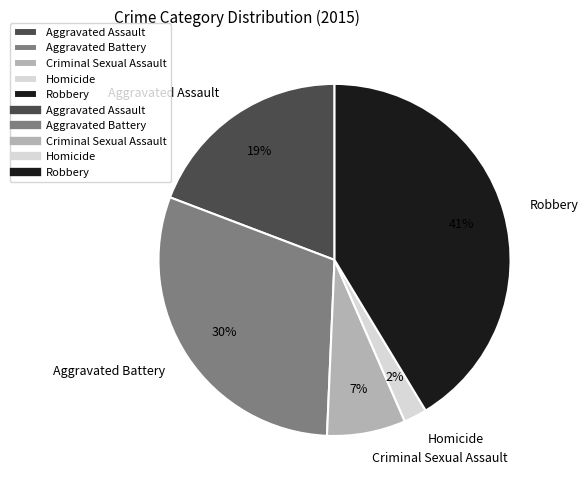

What is the ratio of the value at Homicide to the value at Aggravated Assault?

0.1